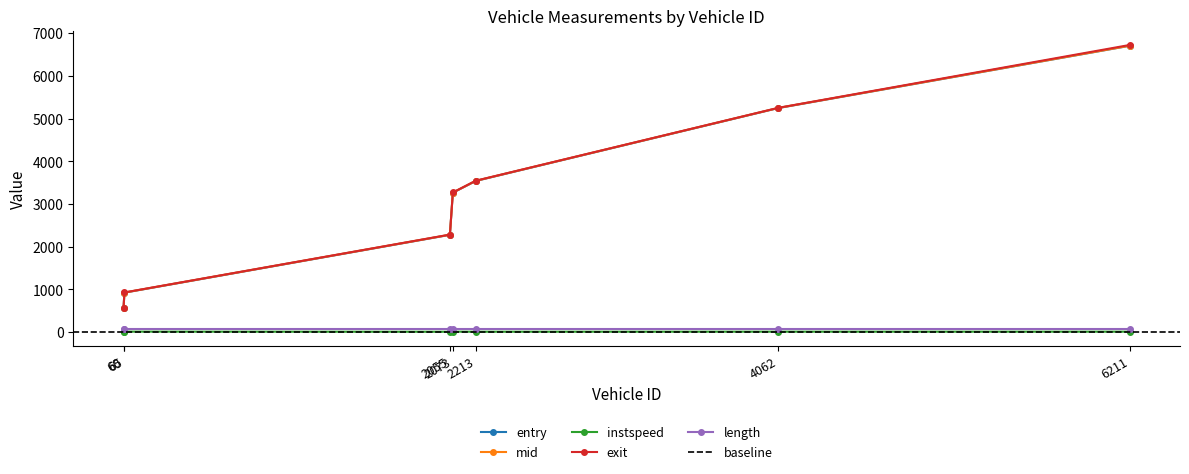

Count the number of categories in the chart.

7